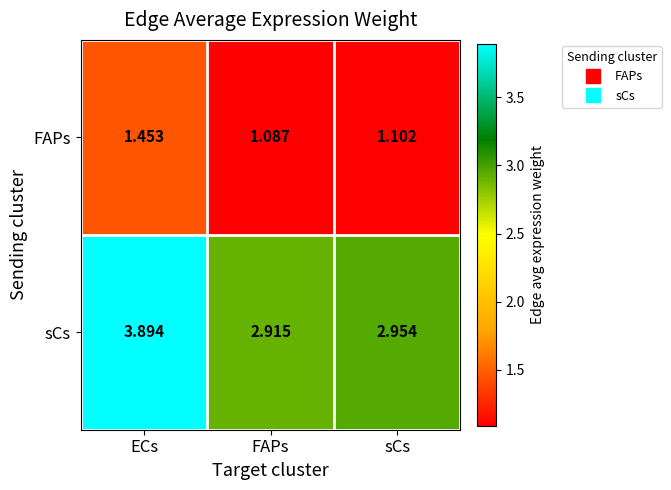

Which series has the largest range (max minus min)?

sCs